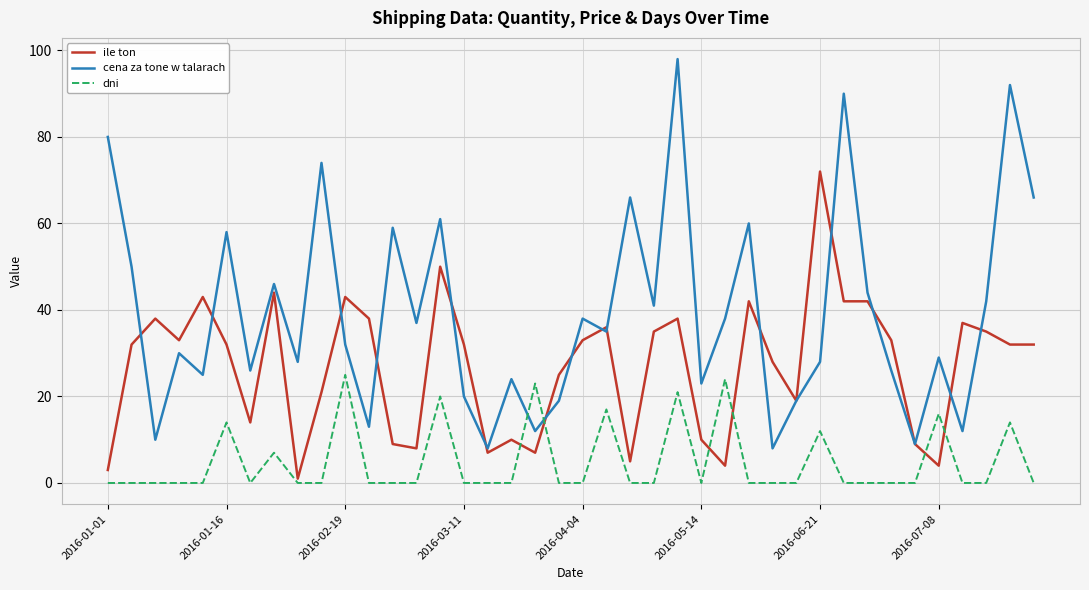

True or false: cena za tone w talarach and dni intersect in this chart.

True